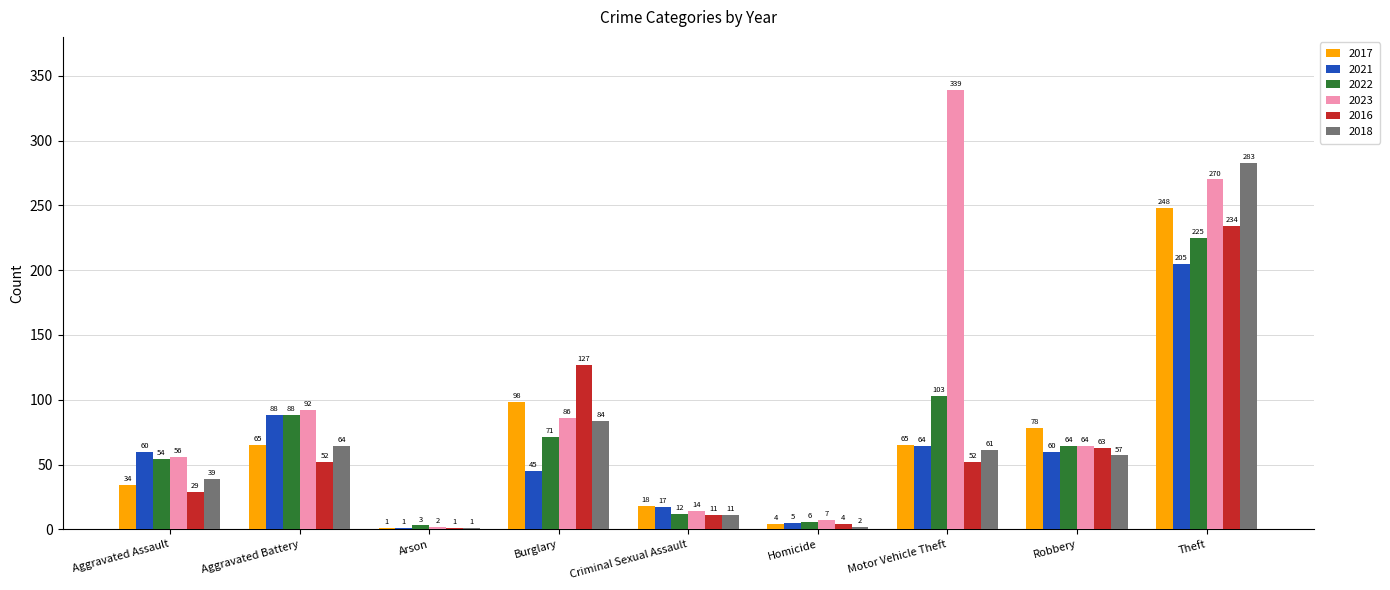

Count the number of data series in this chart.

6